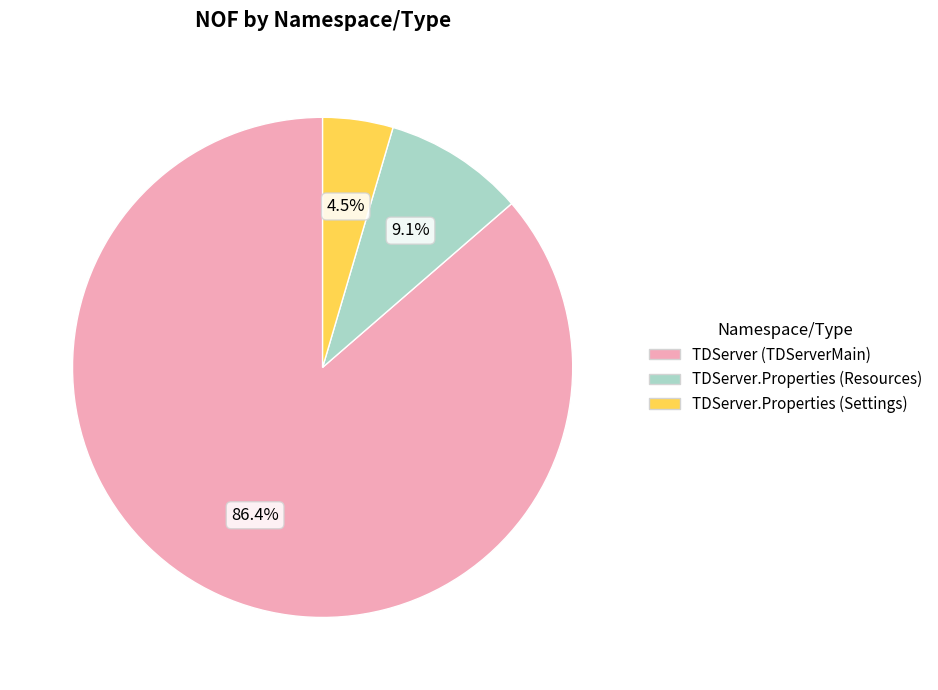

Is there any slice that represents more than half of the pie?

Yes